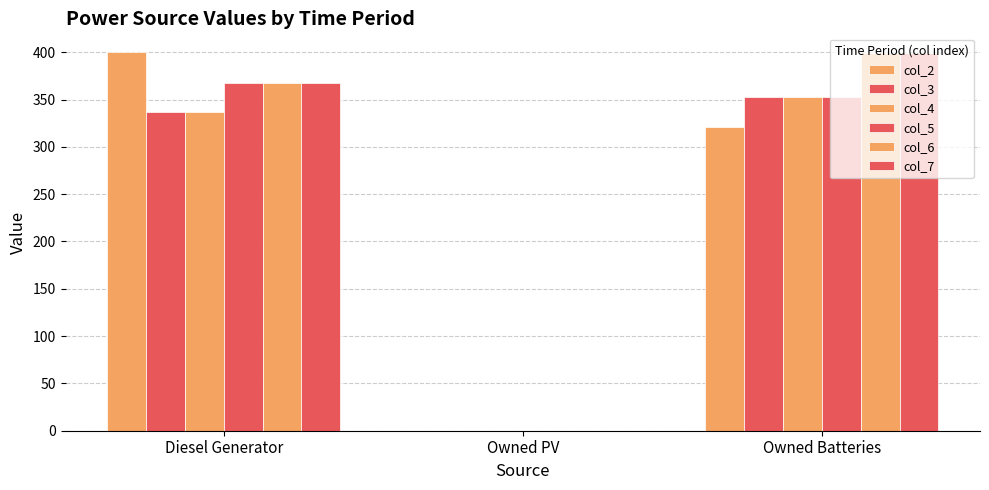

How many data points does each series have?

3